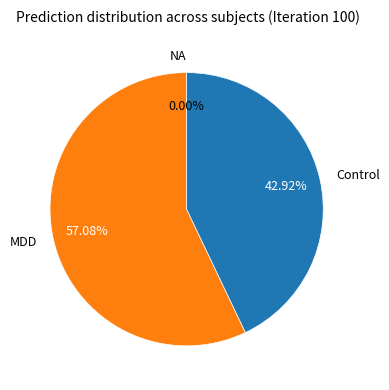

Which slice represents more than half of the pie?

MDD